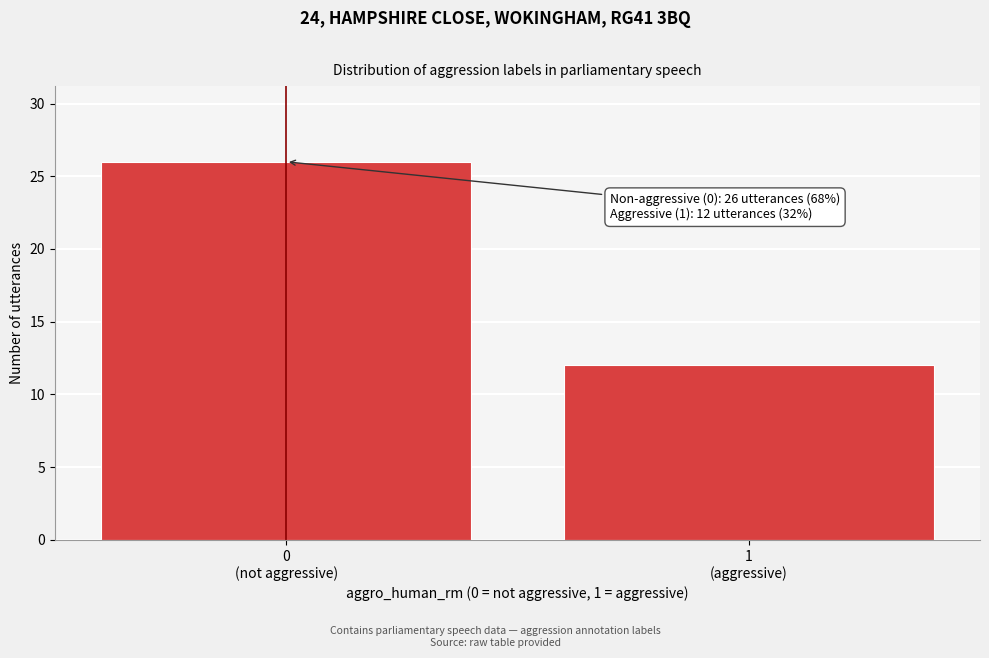

Reading left to right, transcribe all the data shown in this chart.

26	12